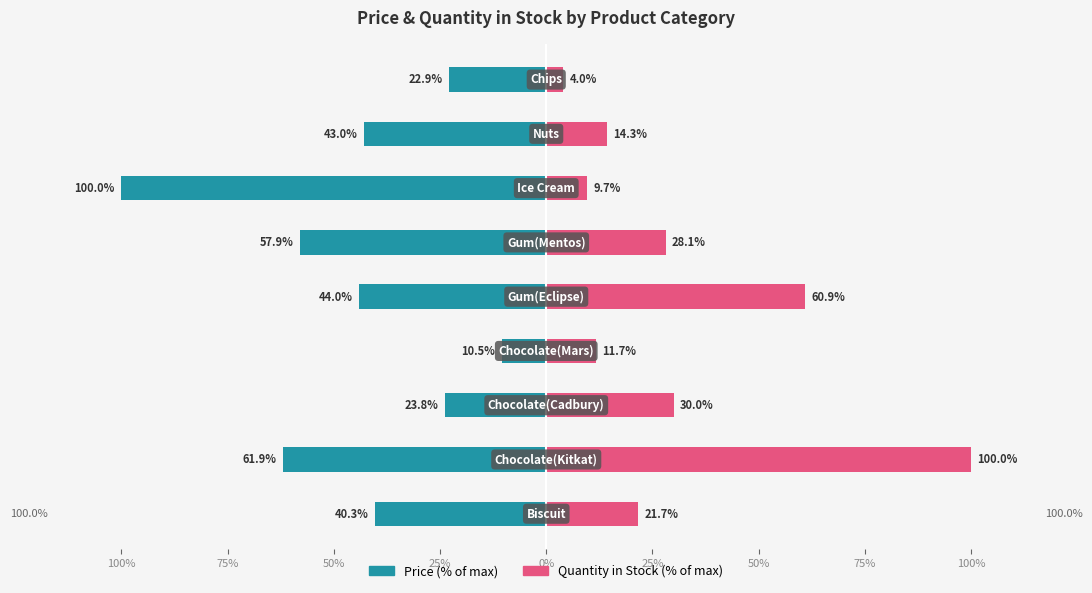

What is the difference between the maximum and second lowest values in the Quantity in Stock (% of max) series?

90.3